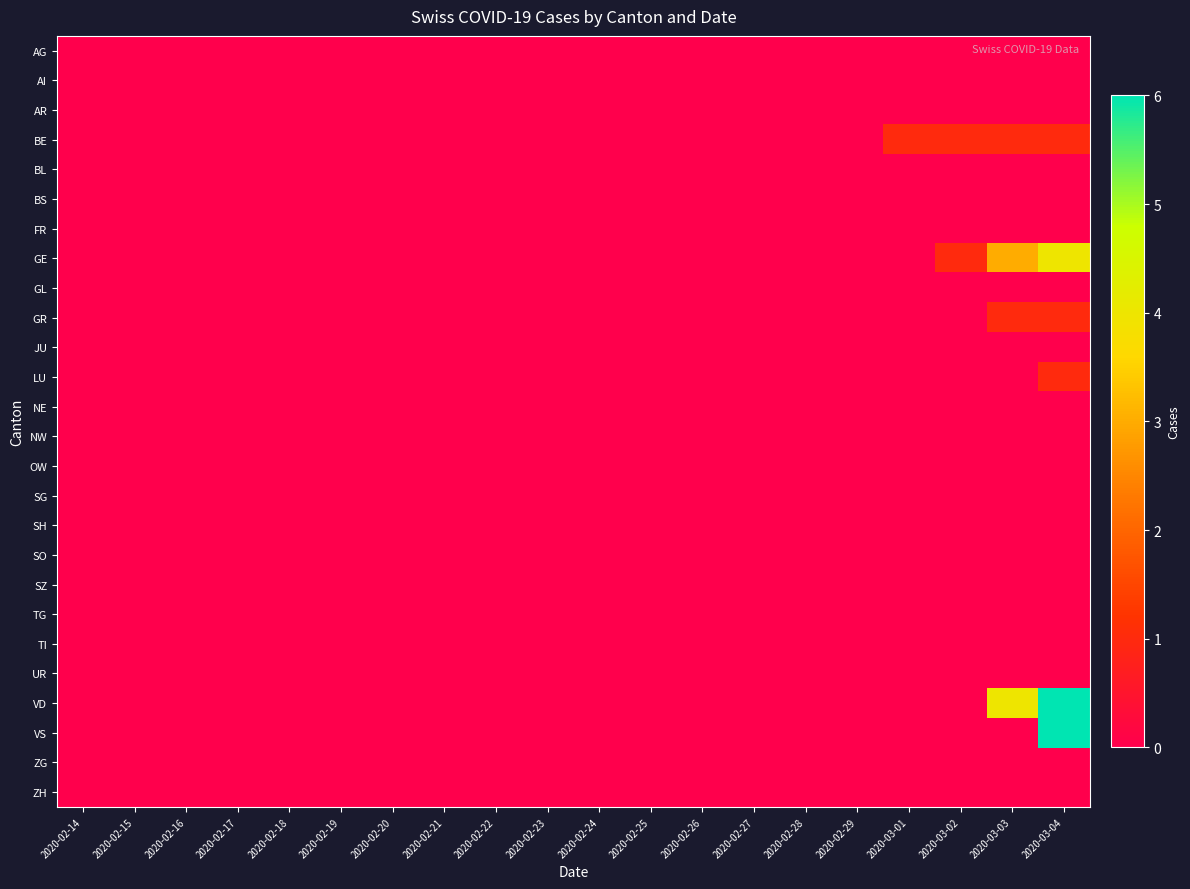

Reading left to right, transcribe all the data shown in this chart.

AG: 2020-02-14=0	2020-02-15=0	2020-02-16=0	2020-02-17=0	2020-02-18=0	2020-02-19=0	2020-02-20=0	2020-02-21=0	2020-02-22=0	2020-02-23=0	2020-02-24=0	2020-02-25=0	2020-02-26=0	2020-02-27=0	2020-02-28=0	2020-02-29=0	2020-03-01=0	2020-03-02=0	2020-03-03=0	2020-03-04=0
AI: 2020-02-14=0	2020-02-15=0	2020-02-16=0	2020-02-17=0	2020-02-18=0	2020-02-19=0	2020-02-20=0	2020-02-21=0	2020-02-22=0	2020-02-23=0	2020-02-24=0	2020-02-25=0	2020-02-26=0	2020-02-27=0	2020-02-28=0	2020-02-29=0	2020-03-01=0	2020-03-02=0	2020-03-03=0	2020-03-04=0
AR: 2020-02-14=0	2020-02-15=0	2020-02-16=0	2020-02-17=0	2020-02-18=0	2020-02-19=0	2020-02-20=0	2020-02-21=0	2020-02-22=0	2020-02-23=0	2020-02-24=0	2020-02-25=0	2020-02-26=0	2020-02-27=0	2020-02-28=0	2020-02-29=0	2020-03-01=0	2020-03-02=0	2020-03-03=0	2020-03-04=0
BE: 2020-02-14=0	2020-02-15=0	2020-02-16=0	2020-02-17=0	2020-02-18=0	2020-02-19=0	2020-02-20=0	2020-02-21=0	2020-02-22=0	2020-02-23=0	2020-02-24=0	2020-02-25=0	2020-02-26=0	2020-02-27=0	2020-02-28=0	2020-02-29=0	2020-03-01=1	2020-03-02=1	2020-03-03=1	2020-03-04=1
BL: 2020-02-14=0	2020-02-15=0	2020-02-16=0	2020-02-17=0	2020-02-18=0	2020-02-19=0	2020-02-20=0	2020-02-21=0	2020-02-22=0	2020-02-23=0	2020-02-24=0	2020-02-25=0	2020-02-26=0	2020-02-27=0	2020-02-28=0	2020-02-29=0	2020-03-01=0	2020-03-02=0	2020-03-03=0	2020-03-04=0
BS: 2020-02-14=0	2020-02-15=0	2020-02-16=0	2020-02-17=0	2020-02-18=0	2020-02-19=0	2020-02-20=0	2020-02-21=0	2020-02-22=0	2020-02-23=0	2020-02-24=0	2020-02-25=0	2020-02-26=0	2020-02-27=0	2020-02-28=0	2020-02-29=0	2020-03-01=0	2020-03-02=0	2020-03-03=0	2020-03-04=0
FR: 2020-02-14=0	2020-02-15=0	2020-02-16=0	2020-02-17=0	2020-02-18=0	2020-02-19=0	2020-02-20=0	2020-02-21=0	2020-02-22=0	2020-02-23=0	2020-02-24=0	2020-02-25=0	2020-02-26=0	2020-02-27=0	2020-02-28=0	2020-02-29=0	2020-03-01=0	2020-03-02=0	2020-03-03=0	2020-03-04=0
GE: 2020-02-14=0	2020-02-15=0	2020-02-16=0	2020-02-17=0	2020-02-18=0	2020-02-19=0	2020-02-20=0	2020-02-21=0	2020-02-22=0	2020-02-23=0	2020-02-24=0	2020-02-25=0	2020-02-26=0	2020-02-27=0	2020-02-28=0	2020-02-29=0	2020-03-01=0	2020-03-02=1	2020-03-03=3	2020-03-04=4
GL: 2020-02-14=0	2020-02-15=0	2020-02-16=0	2020-02-17=0	2020-02-18=0	2020-02-19=0	2020-02-20=0	2020-02-21=0	2020-02-22=0	2020-02-23=0	2020-02-24=0	2020-02-25=0	2020-02-26=0	2020-02-27=0	2020-02-28=0	2020-02-29=0	2020-03-01=0	2020-03-02=0	2020-03-03=0	2020-03-04=0
GR: 2020-02-14=0	2020-02-15=0	2020-02-16=0	2020-02-17=0	2020-02-18=0	2020-02-19=0	2020-02-20=0	2020-02-21=0	2020-02-22=0	2020-02-23=0	2020-02-24=0	2020-02-25=0	2020-02-26=0	2020-02-27=0	2020-02-28=0	2020-02-29=0	2020-03-01=0	2020-03-02=0	2020-03-03=1	2020-03-04=1
JU: 2020-02-14=0	2020-02-15=0	2020-02-16=0	2020-02-17=0	2020-02-18=0	2020-02-19=0	2020-02-20=0	2020-02-21=0	2020-02-22=0	2020-02-23=0	2020-02-24=0	2020-02-25=0	2020-02-26=0	2020-02-27=0	2020-02-28=0	2020-02-29=0	2020-03-01=0	2020-03-02=0	2020-03-03=0	2020-03-04=0
LU: 2020-02-14=0	2020-02-15=0	2020-02-16=0	2020-02-17=0	2020-02-18=0	2020-02-19=0	2020-02-20=0	2020-02-21=0	2020-02-22=0	2020-02-23=0	2020-02-24=0	2020-02-25=0	2020-02-26=0	2020-02-27=0	2020-02-28=0	2020-02-29=0	2020-03-01=0	2020-03-02=0	2020-03-03=0	2020-03-04=1
NE: 2020-02-14=0	2020-02-15=0	2020-02-16=0	2020-02-17=0	2020-02-18=0	2020-02-19=0	2020-02-20=0	2020-02-21=0	2020-02-22=0	2020-02-23=0	2020-02-24=0	2020-02-25=0	2020-02-26=0	2020-02-27=0	2020-02-28=0	2020-02-29=0	2020-03-01=0	2020-03-02=0	2020-03-03=0	2020-03-04=0
NW: 2020-02-14=0	2020-02-15=0	2020-02-16=0	2020-02-17=0	2020-02-18=0	2020-02-19=0	2020-02-20=0	2020-02-21=0	2020-02-22=0	2020-02-23=0	2020-02-24=0	2020-02-25=0	2020-02-26=0	2020-02-27=0	2020-02-28=0	2020-02-29=0	2020-03-01=0	2020-03-02=0	2020-03-03=0	2020-03-04=0
OW: 2020-02-14=0	2020-02-15=0	2020-02-16=0	2020-02-17=0	2020-02-18=0	2020-02-19=0	2020-02-20=0	2020-02-21=0	2020-02-22=0	2020-02-23=0	2020-02-24=0	2020-02-25=0	2020-02-26=0	2020-02-27=0	2020-02-28=0	2020-02-29=0	2020-03-01=0	2020-03-02=0	2020-03-03=0	2020-03-04=0
SG: 2020-02-14=0	2020-02-15=0	2020-02-16=0	2020-02-17=0	2020-02-18=0	2020-02-19=0	2020-02-20=0	2020-02-21=0	2020-02-22=0	2020-02-23=0	2020-02-24=0	2020-02-25=0	2020-02-26=0	2020-02-27=0	2020-02-28=0	2020-02-29=0	2020-03-01=0	2020-03-02=0	2020-03-03=0	2020-03-04=0
SH: 2020-02-14=0	2020-02-15=0	2020-02-16=0	2020-02-17=0	2020-02-18=0	2020-02-19=0	2020-02-20=0	2020-02-21=0	2020-02-22=0	2020-02-23=0	2020-02-24=0	2020-02-25=0	2020-02-26=0	2020-02-27=0	2020-02-28=0	2020-02-29=0	2020-03-01=0	2020-03-02=0	2020-03-03=0	2020-03-04=0
SO: 2020-02-14=0	2020-02-15=0	2020-02-16=0	2020-02-17=0	2020-02-18=0	2020-02-19=0	2020-02-20=0	2020-02-21=0	2020-02-22=0	2020-02-23=0	2020-02-24=0	2020-02-25=0	2020-02-26=0	2020-02-27=0	2020-02-28=0	2020-02-29=0	2020-03-01=0	2020-03-02=0	2020-03-03=0	2020-03-04=0
SZ: 2020-02-14=0	2020-02-15=0	2020-02-16=0	2020-02-17=0	2020-02-18=0	2020-02-19=0	2020-02-20=0	2020-02-21=0	2020-02-22=0	2020-02-23=0	2020-02-24=0	2020-02-25=0	2020-02-26=0	2020-02-27=0	2020-02-28=0	2020-02-29=0	2020-03-01=0	2020-03-02=0	2020-03-03=0	2020-03-04=0
TG: 2020-02-14=0	2020-02-15=0	2020-02-16=0	2020-02-17=0	2020-02-18=0	2020-02-19=0	2020-02-20=0	2020-02-21=0	2020-02-22=0	2020-02-23=0	2020-02-24=0	2020-02-25=0	2020-02-26=0	2020-02-27=0	2020-02-28=0	2020-02-29=0	2020-03-01=0	2020-03-02=0	2020-03-03=0	2020-03-04=0
TI: 2020-02-14=0	2020-02-15=0	2020-02-16=0	2020-02-17=0	2020-02-18=0	2020-02-19=0	2020-02-20=0	2020-02-21=0	2020-02-22=0	2020-02-23=0	2020-02-24=0	2020-02-25=0	2020-02-26=0	2020-02-27=0	2020-02-28=0	2020-02-29=0	2020-03-01=0	2020-03-02=0	2020-03-03=0	2020-03-04=0
UR: 2020-02-14=0	2020-02-15=0	2020-02-16=0	2020-02-17=0	2020-02-18=0	2020-02-19=0	2020-02-20=0	2020-02-21=0	2020-02-22=0	2020-02-23=0	2020-02-24=0	2020-02-25=0	2020-02-26=0	2020-02-27=0	2020-02-28=0	2020-02-29=0	2020-03-01=0	2020-03-02=0	2020-03-03=0	2020-03-04=0
VD: 2020-02-14=0	2020-02-15=0	2020-02-16=0	2020-02-17=0	2020-02-18=0	2020-02-19=0	2020-02-20=0	2020-02-21=0	2020-02-22=0	2020-02-23=0	2020-02-24=0	2020-02-25=0	2020-02-26=0	2020-02-27=0	2020-02-28=0	2020-02-29=0	2020-03-01=0	2020-03-02=0	2020-03-03=4	2020-03-04=6
VS: 2020-02-14=0	2020-02-15=0	2020-02-16=0	2020-02-17=0	2020-02-18=0	2020-02-19=0	2020-02-20=0	2020-02-21=0	2020-02-22=0	2020-02-23=0	2020-02-24=0	2020-02-25=0	2020-02-26=0	2020-02-27=0	2020-02-28=0	2020-02-29=0	2020-03-01=0	2020-03-02=0	2020-03-03=0	2020-03-04=6
ZG: 2020-02-14=0	2020-02-15=0	2020-02-16=0	2020-02-17=0	2020-02-18=0	2020-02-19=0	2020-02-20=0	2020-02-21=0	2020-02-22=0	2020-02-23=0	2020-02-24=0	2020-02-25=0	2020-02-26=0	2020-02-27=0	2020-02-28=0	2020-02-29=0	2020-03-01=0	2020-03-02=0	2020-03-03=0	2020-03-04=0
ZH: 2020-02-14=0	2020-02-15=0	2020-02-16=0	2020-02-17=0	2020-02-18=0	2020-02-19=0	2020-02-20=0	2020-02-21=0	2020-02-22=0	2020-02-23=0	2020-02-24=0	2020-02-25=0	2020-02-26=0	2020-02-27=0	2020-02-28=0	2020-02-29=0	2020-03-01=0	2020-03-02=0	2020-03-03=0	2020-03-04=0